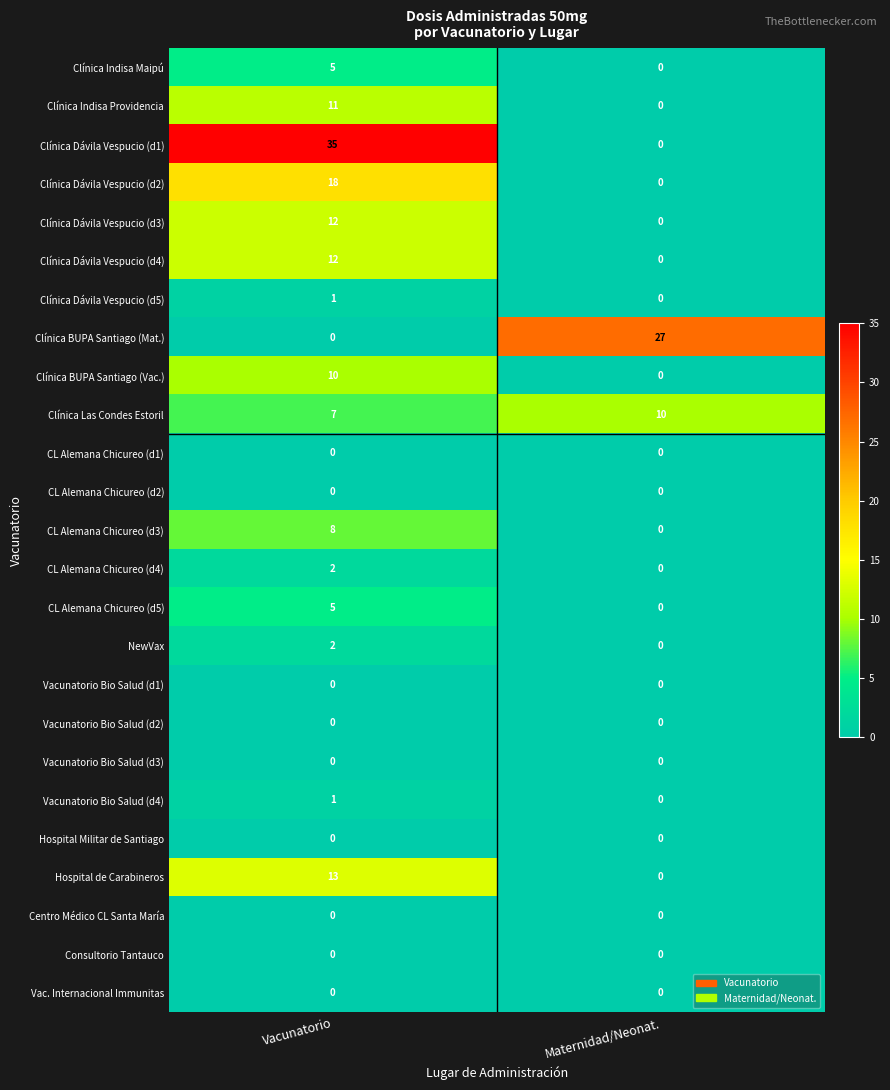

Which series has the largest total across all categories?

Clínica Dávila Vespucio (d1)